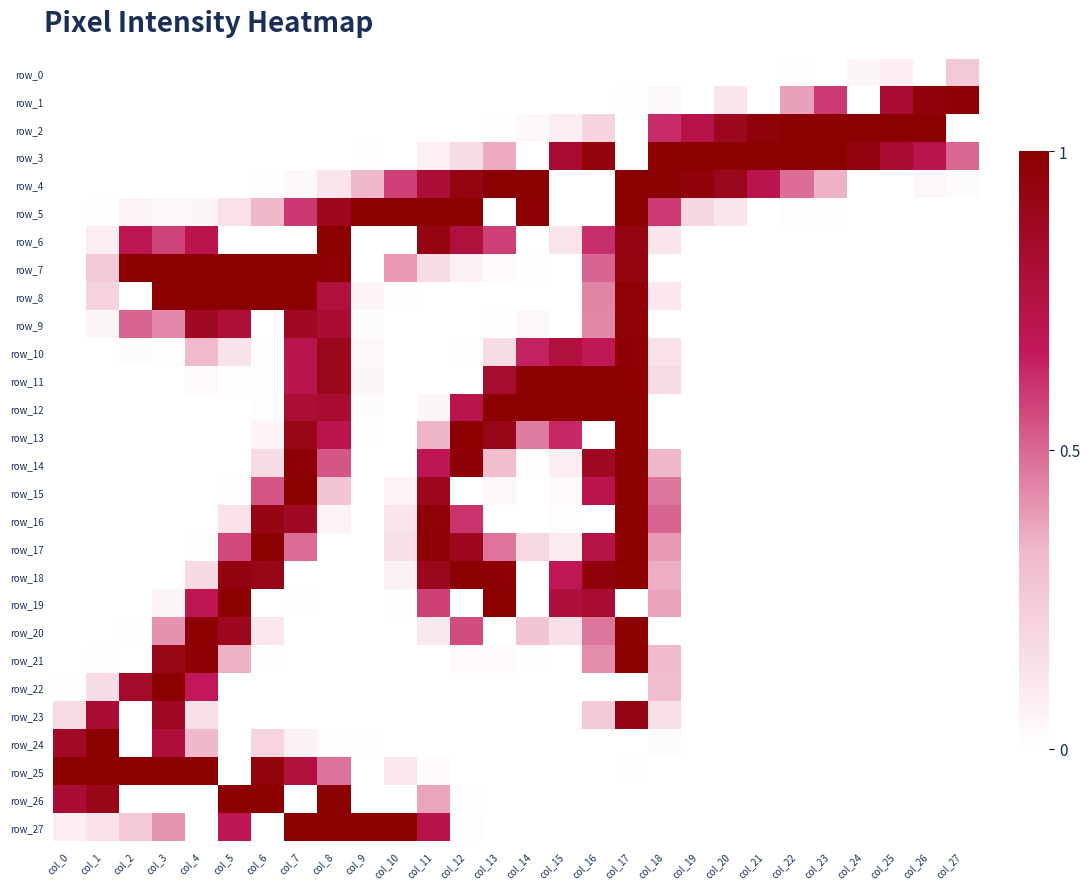

At how many categories does at least one series exceed 0?

28